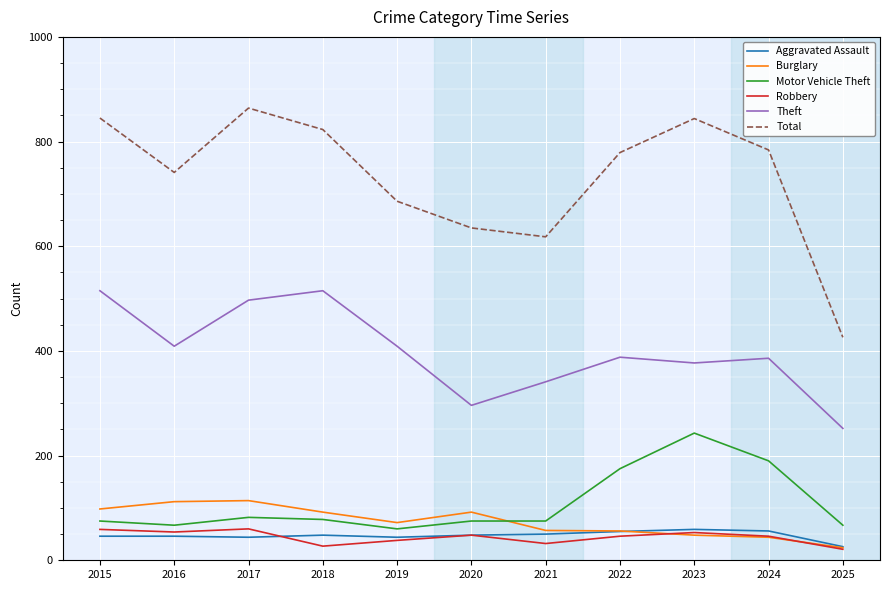

True or false: Theft and Aggravated Assault cross at least once.

False